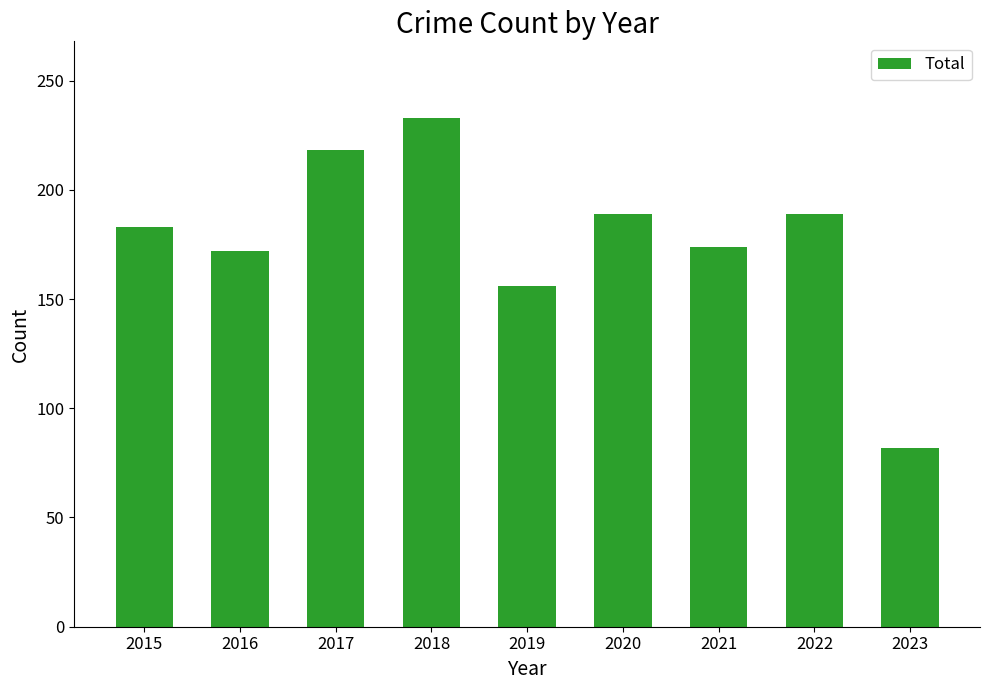

Between 2015 and 2017, which is larger?

2017